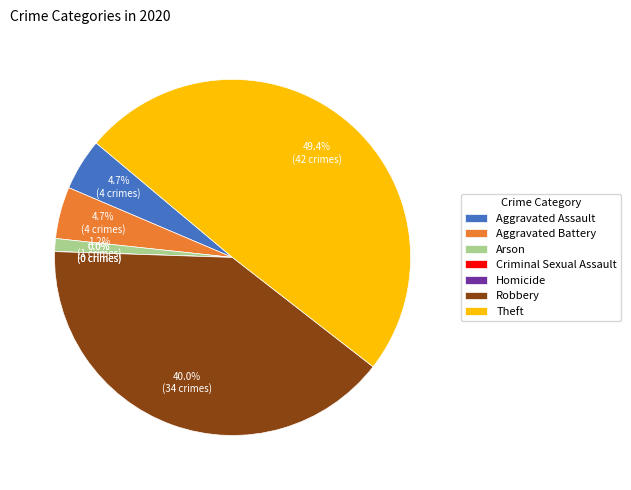

Rank the categories by value from lowest to highest.

Criminal Sexual Assault, Homicide, Arson, Aggravated Assault, Aggravated Battery, Robbery, Theft